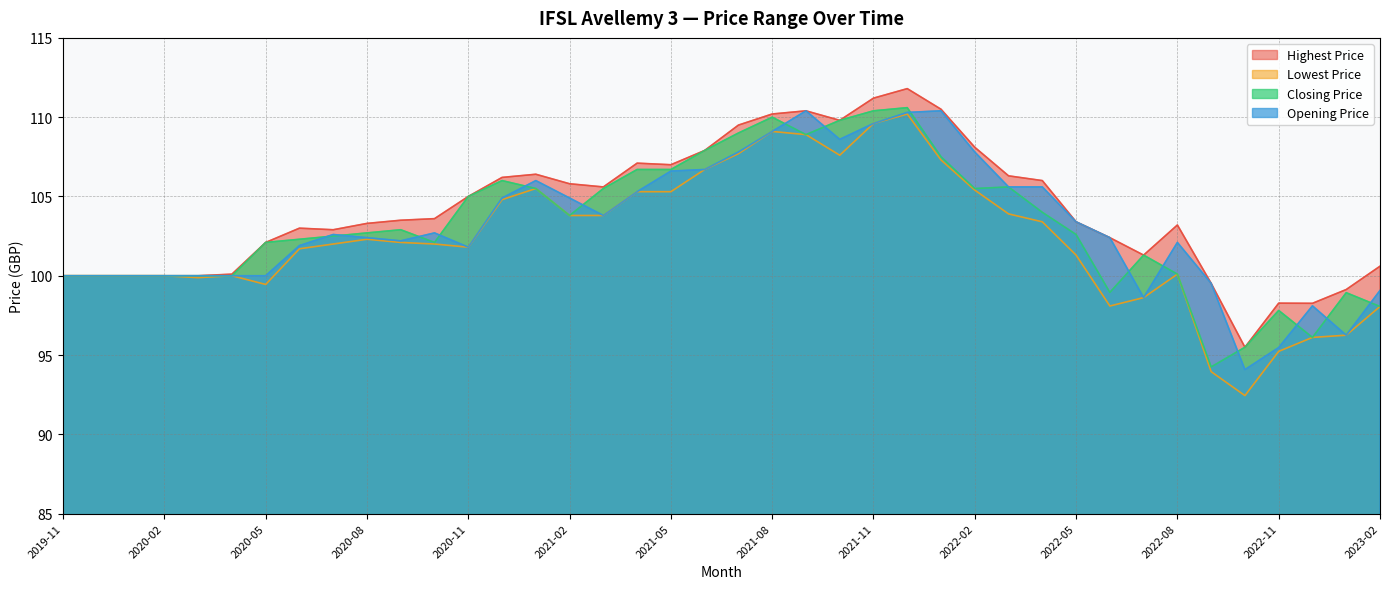

What is the sum of all Highest Price values?

4164.9